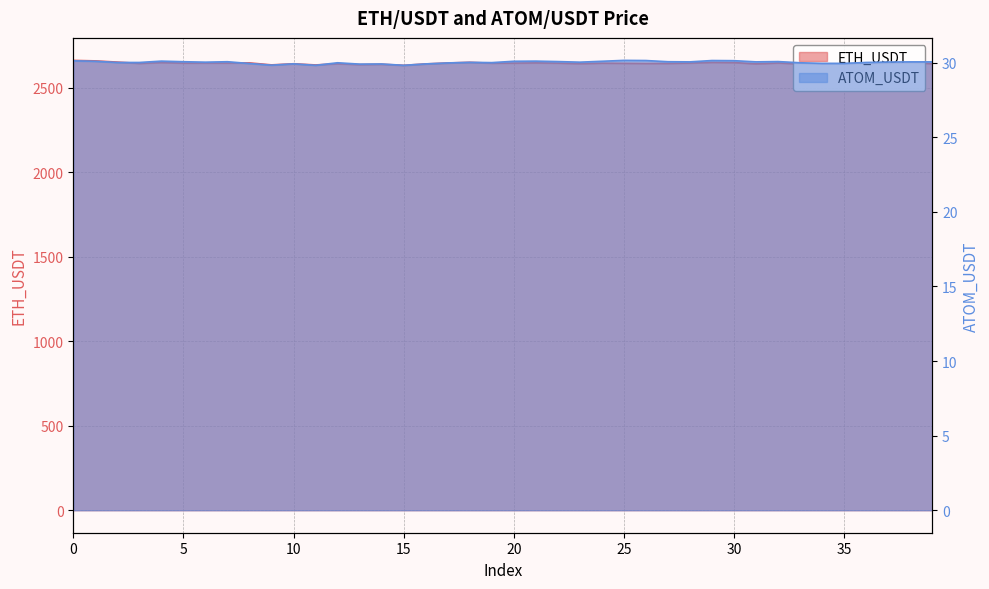

Where is the first local minimum for ETH_USDT?

3